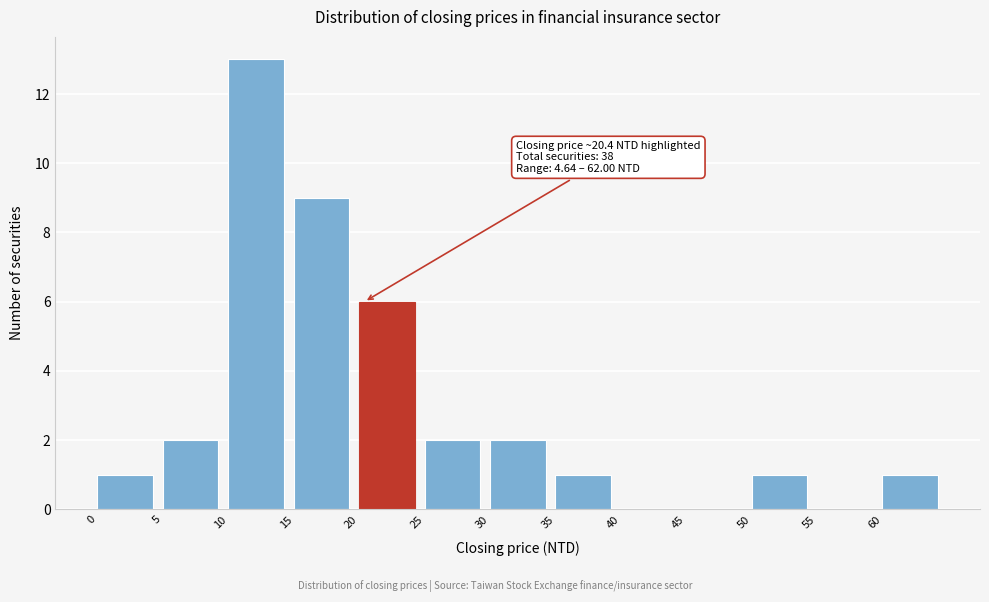

Which range on the x-axis has the tallest bar?

10 to 15